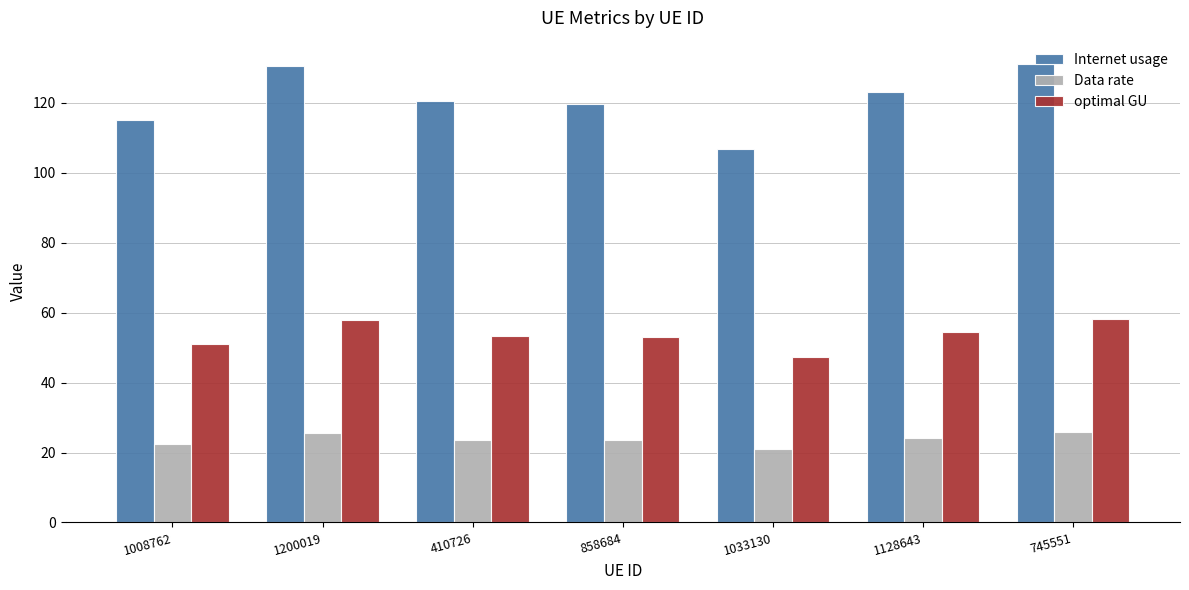

What is the approximate value of Data rate at 410726?

23.7